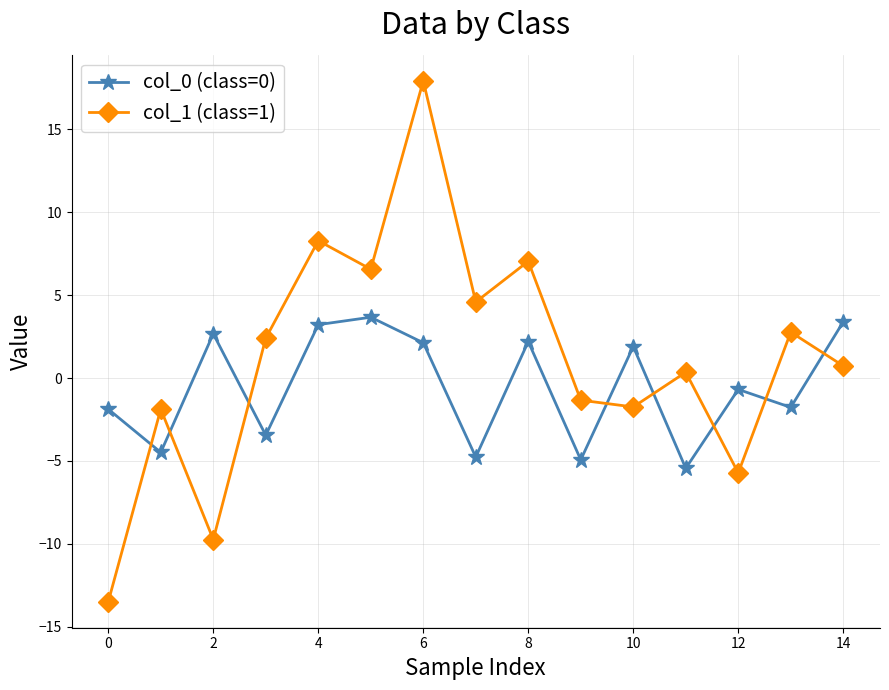

What is the lowest value of the col_1 (class=1) series?

-13.5